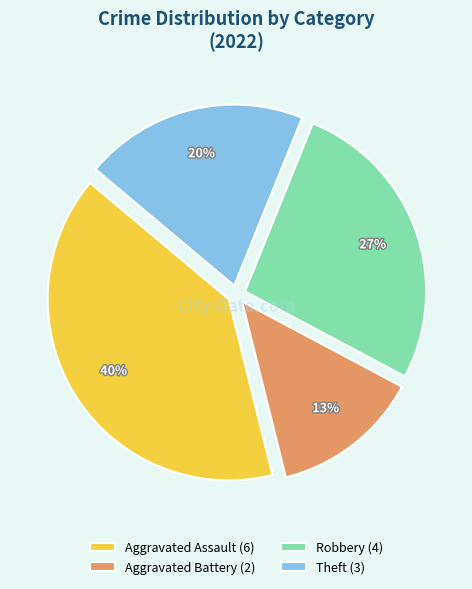

How many slices are in this pie chart?

4